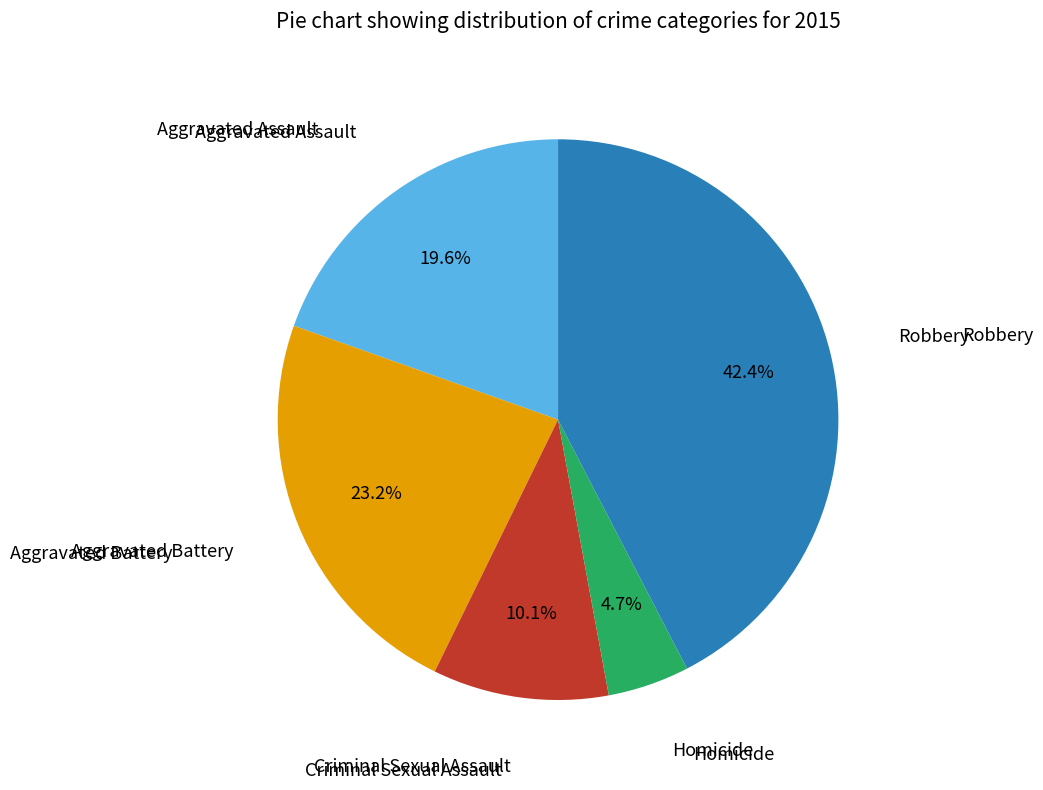

Does any single category account for the majority?

No